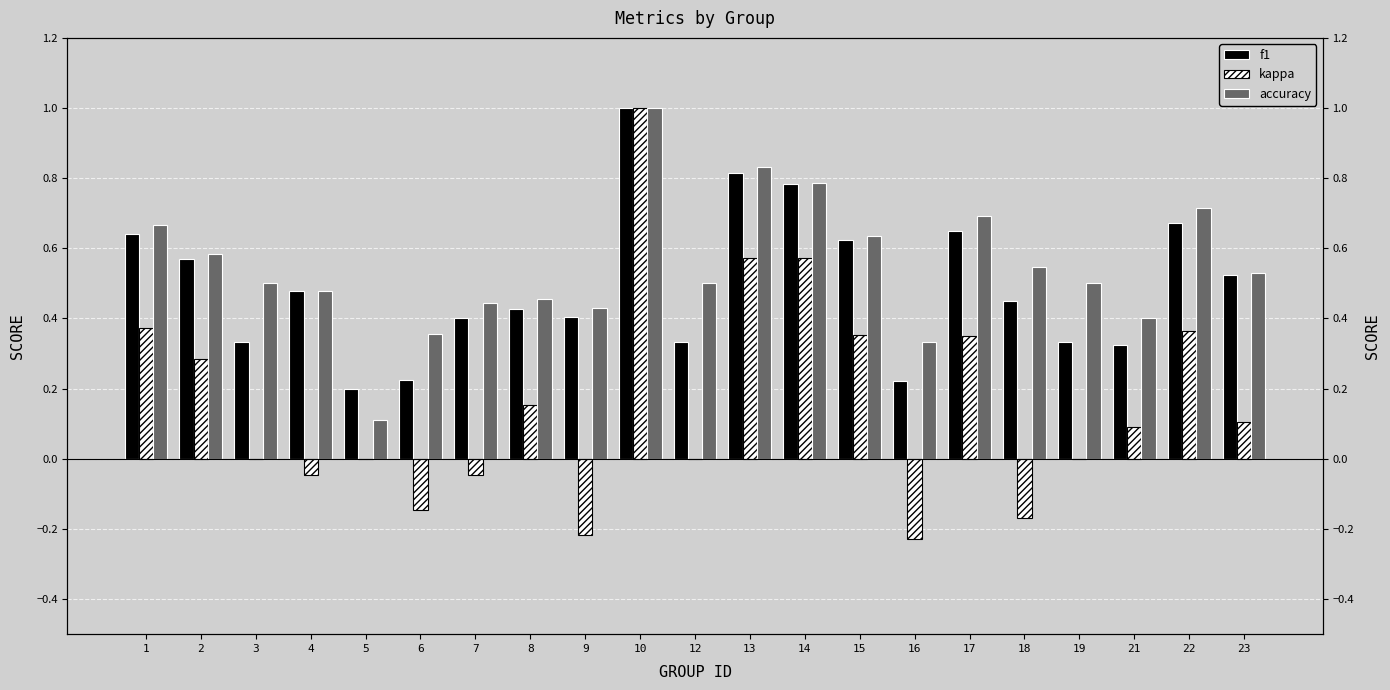

How many f1 values are between 0 and 1?

21